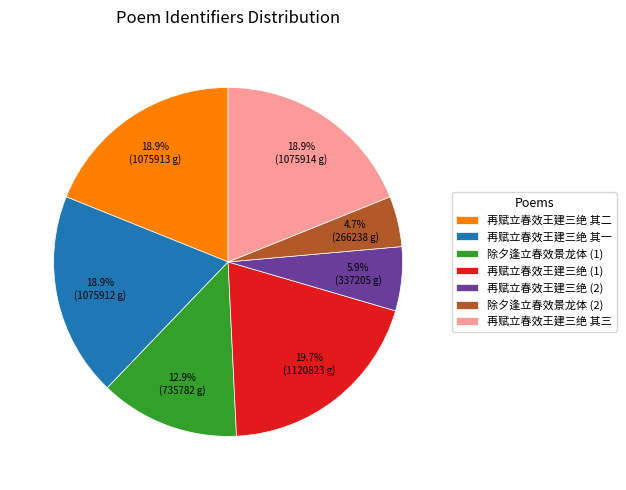

Which slice is the largest?

再赋立春效王建三绝 (1)